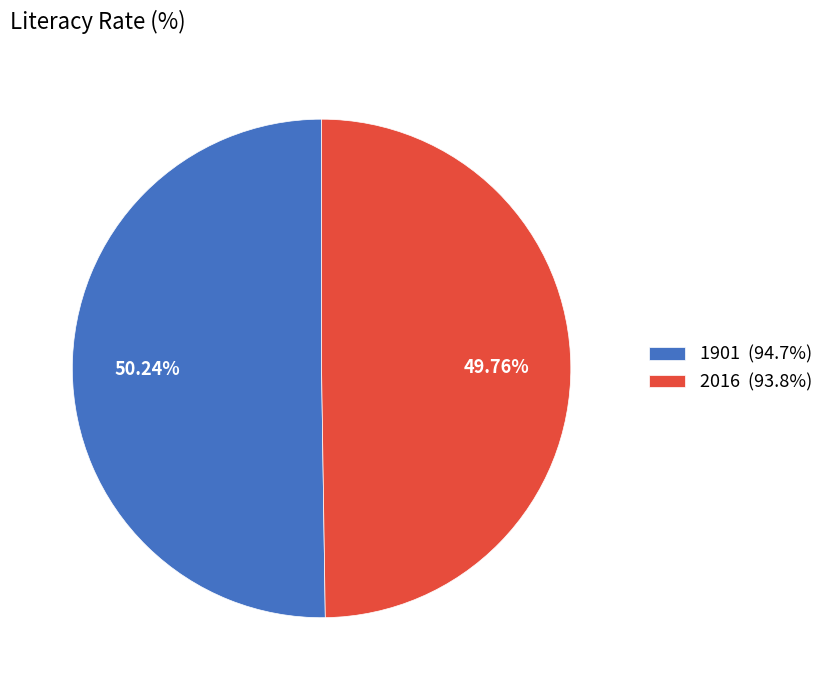

To the nearest percent, what portion does 2016 represent?

50%